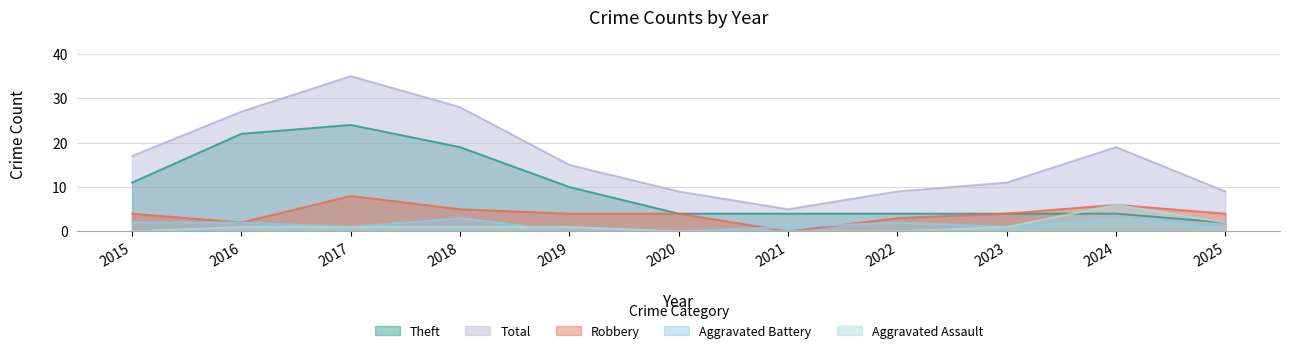

Read the Theft value at 2024.

4